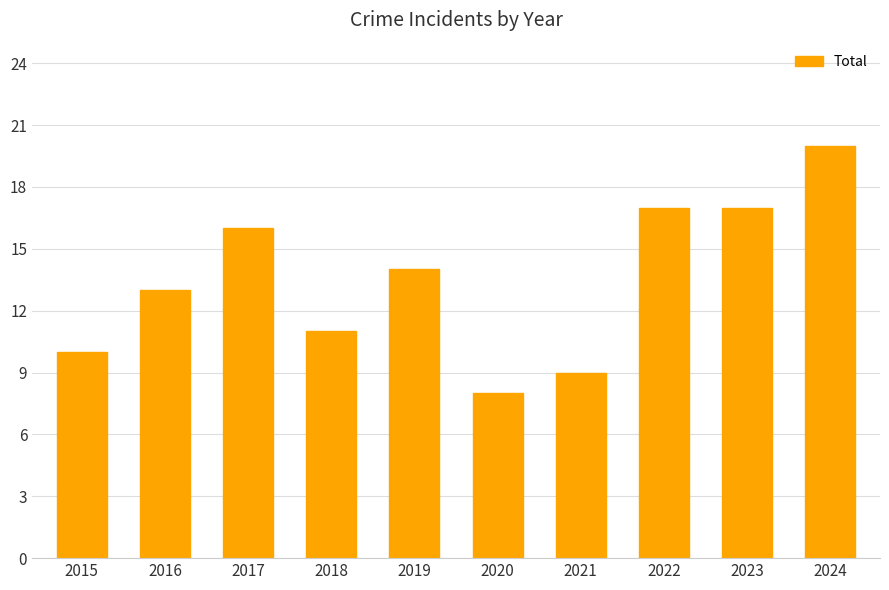

What is the difference between the maximum and minimum values?

12